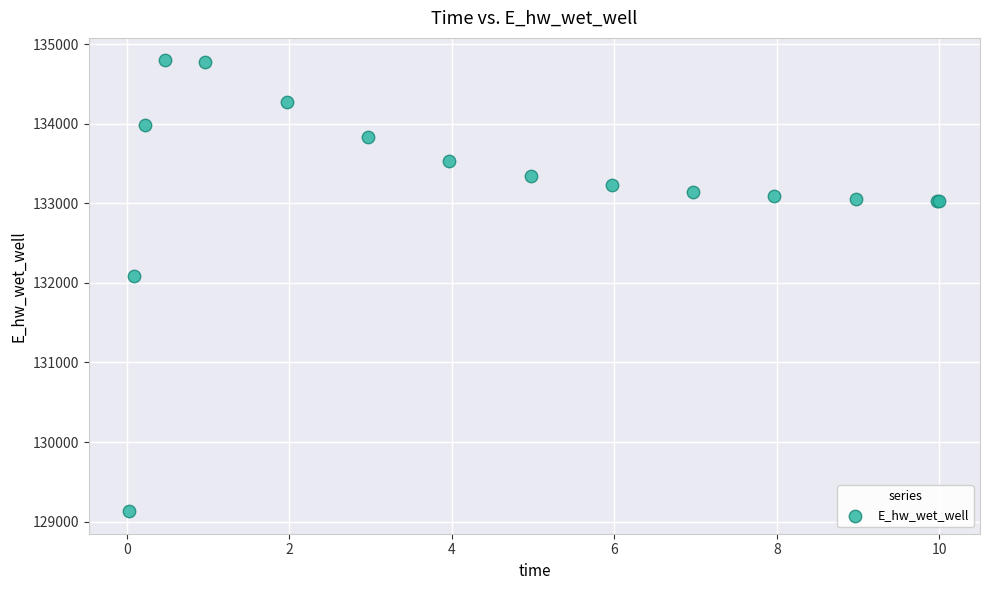

What Y value in the scatter plot is closest to 131962?

132086.4